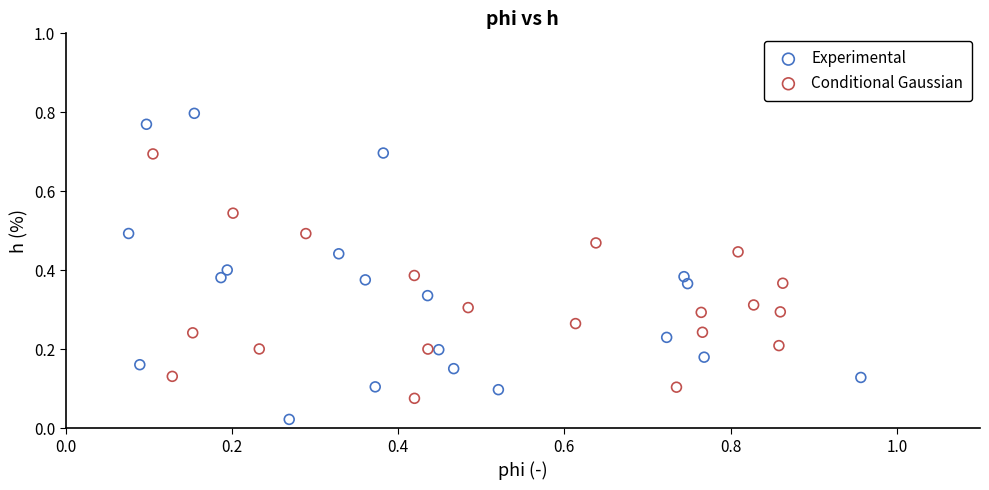

Which series reaches the minimum Y coordinate?

Experimental